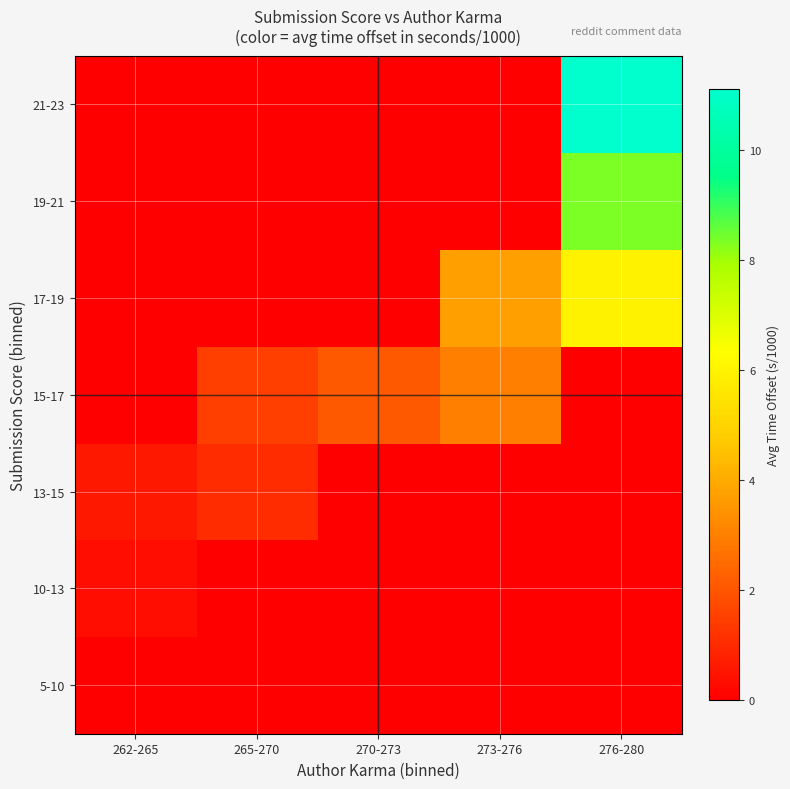

Count the number of categories in the chart.

5